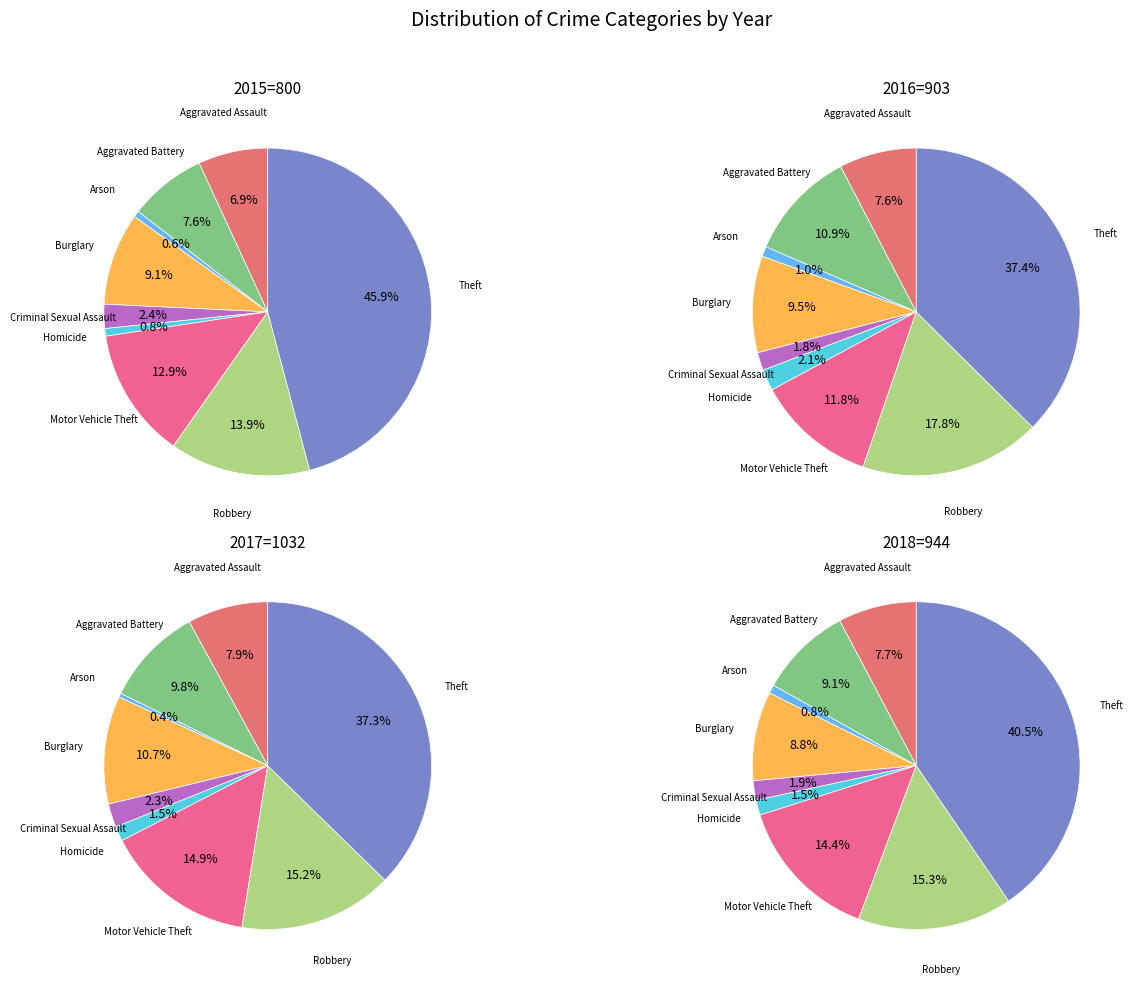

Is the sum of Arson and Aggravated Battery greater than half?

No